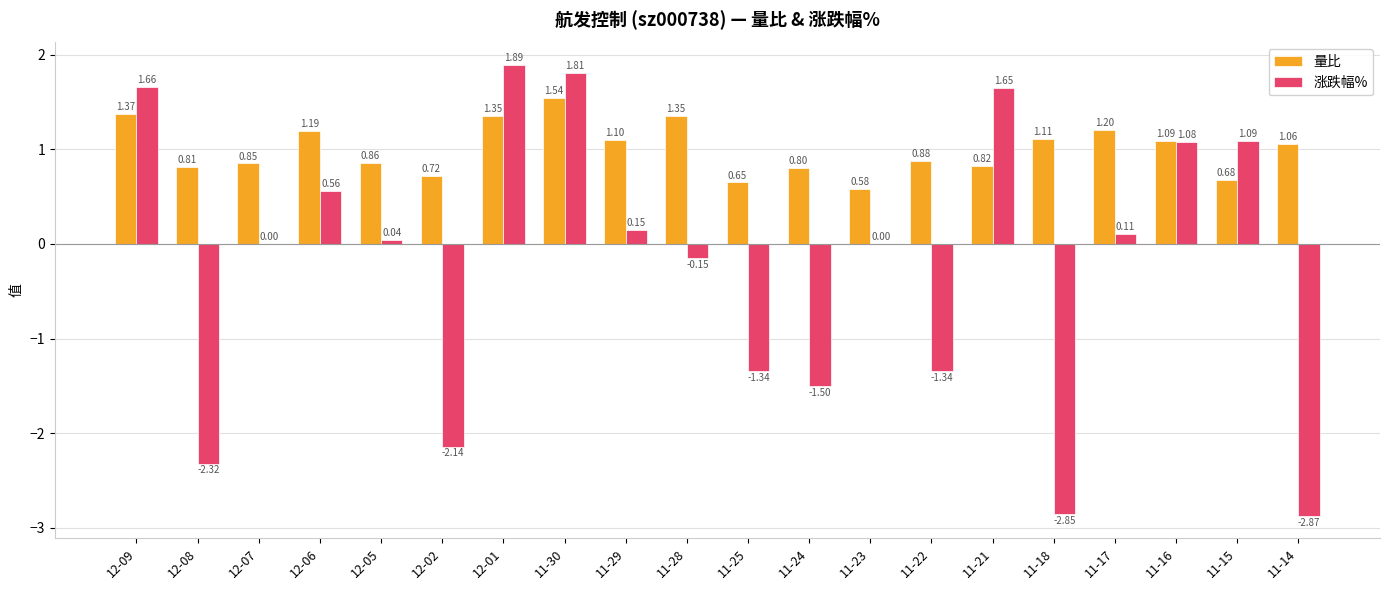

Is the value of 量比 at 11-18 greater than the value of 涨跌幅% at 11-17?

Yes